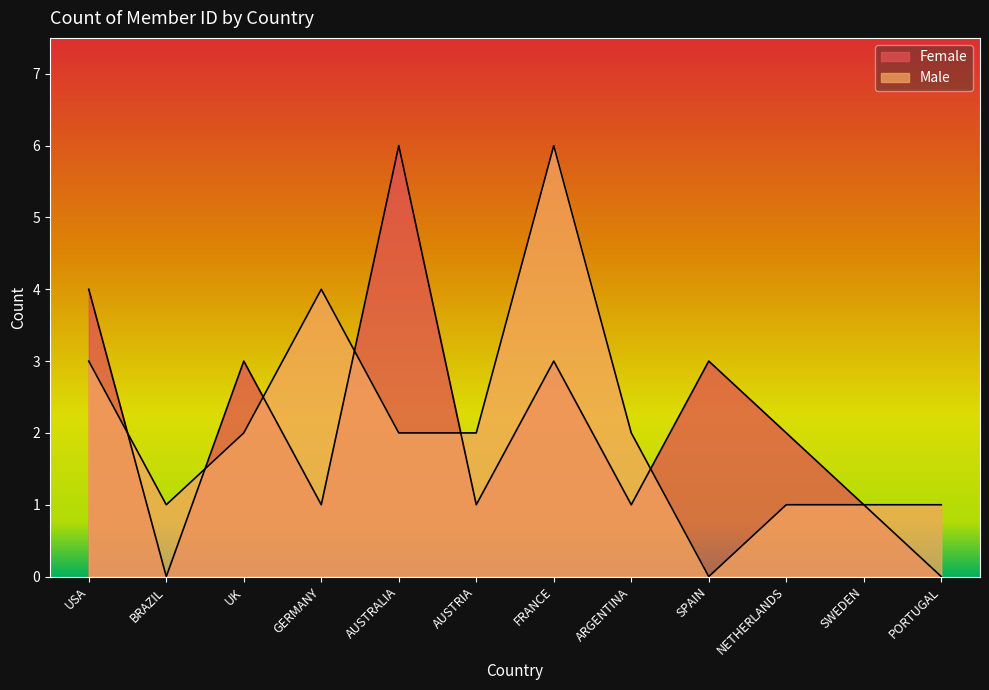

What is the difference between the second highest and minimum values in the Male series?

4